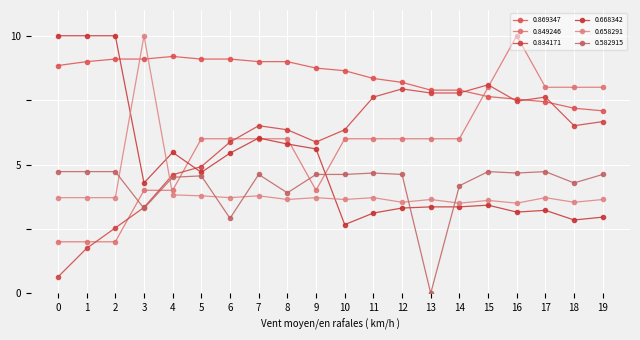

Is the value of 0.869347 at 2 greater than the value of 0.849246 at 4?

Yes